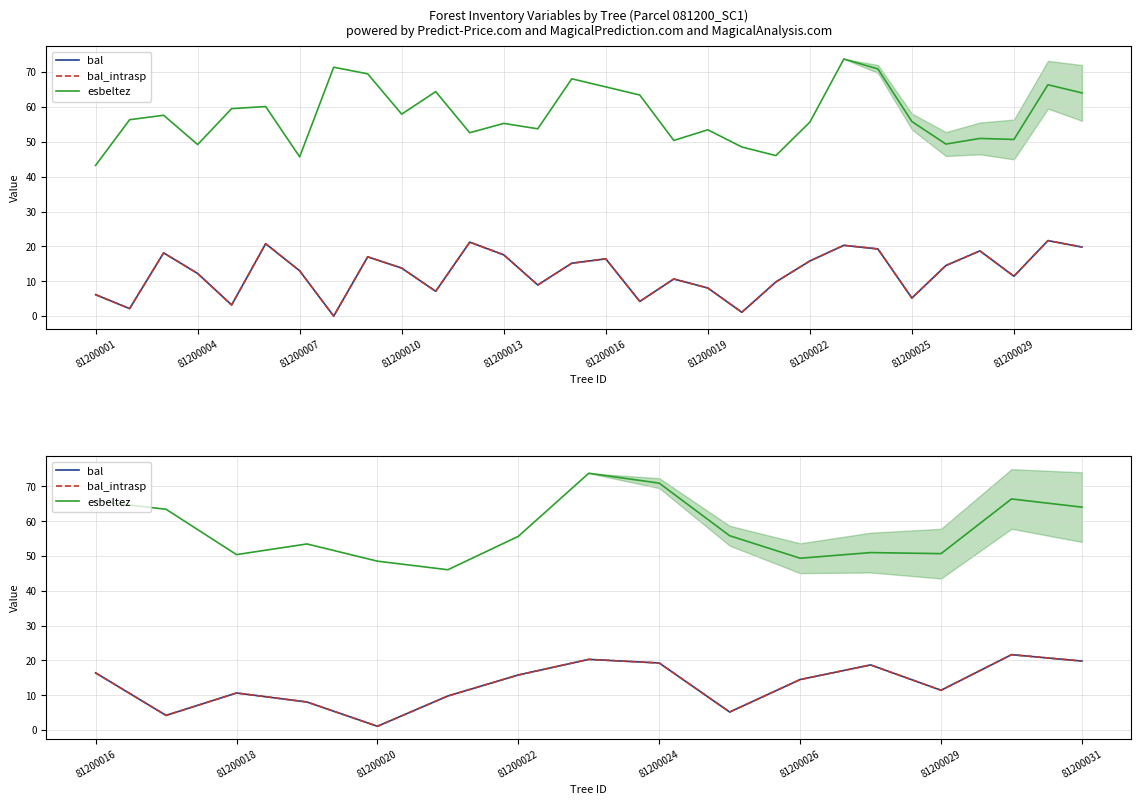

True or false: bal_intrasp and bal intersect in this chart.

False